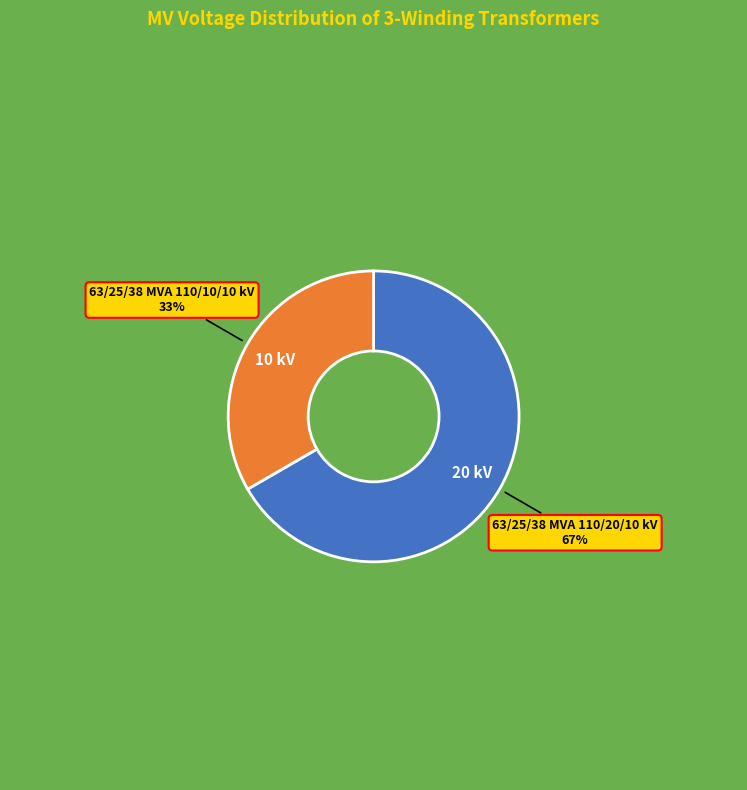

Does any single category account for the majority?

Yes